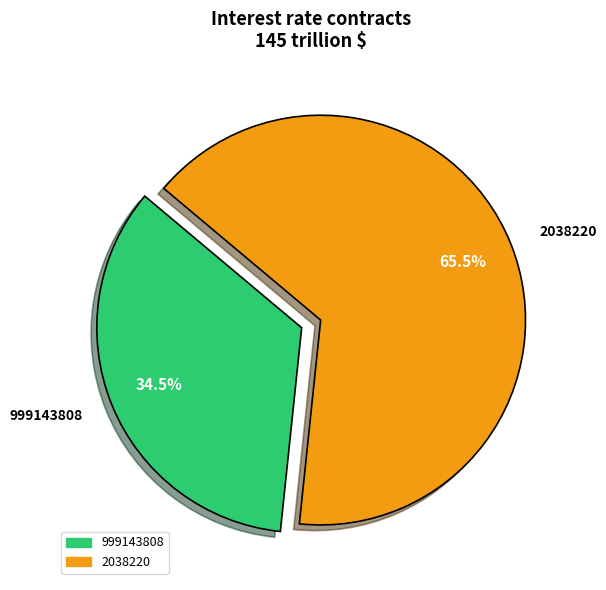

Count the number of slices in the pie.

2